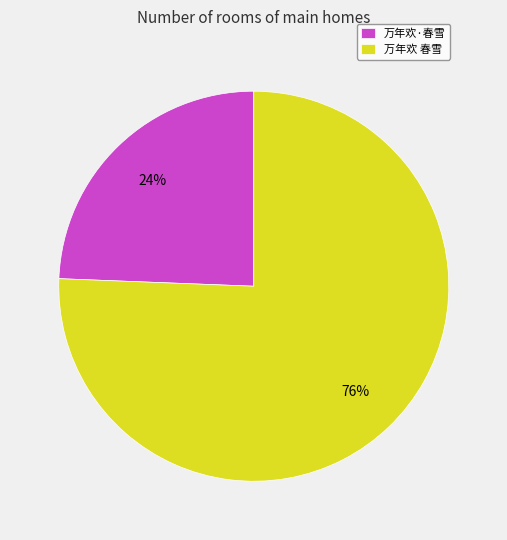

To the nearest percent, what is the average slice percentage?

50%